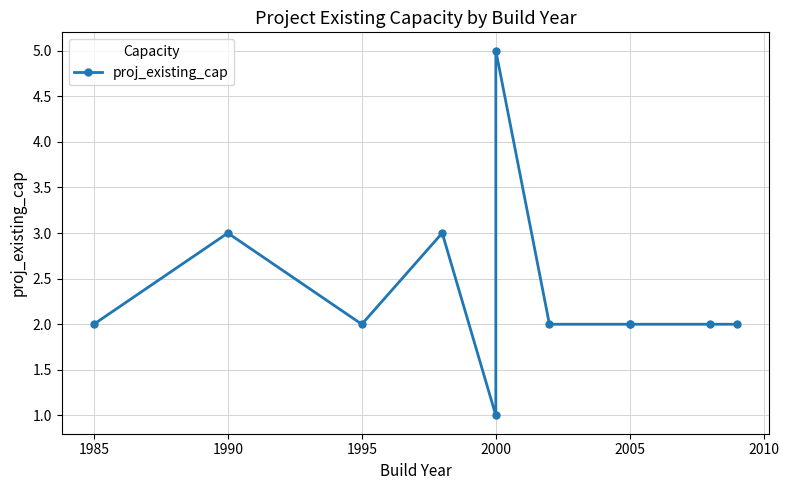

True or false: the data shows 1 at 9.

False